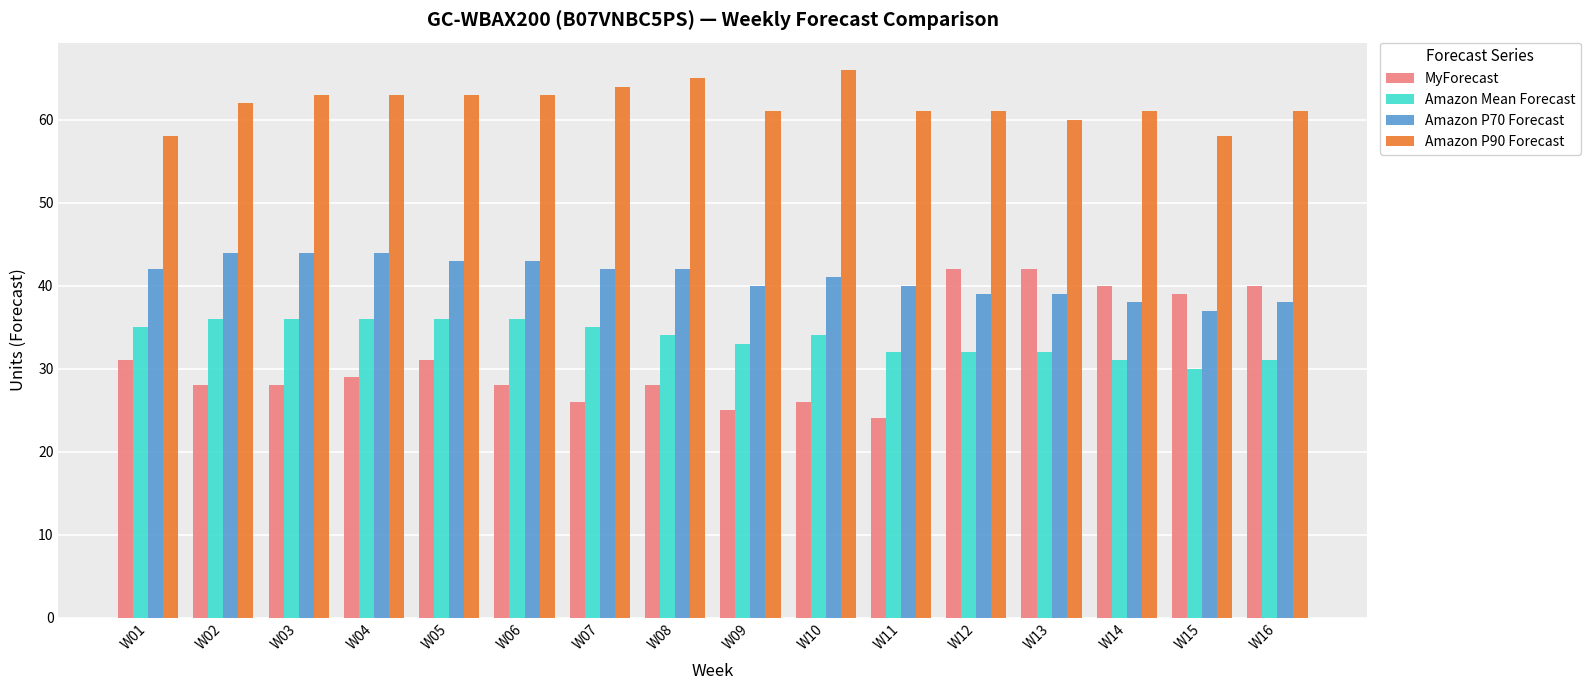

The Amazon Mean Forecast series shows 50 at W13. True or false?

False